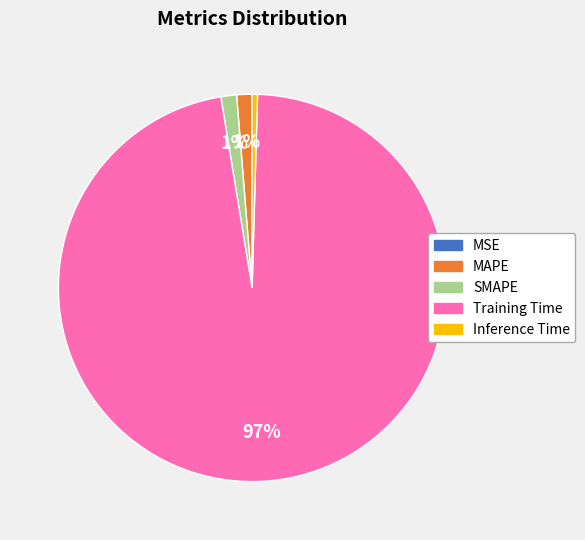

Which has a higher value, MAPE or Inference Time?

MAPE